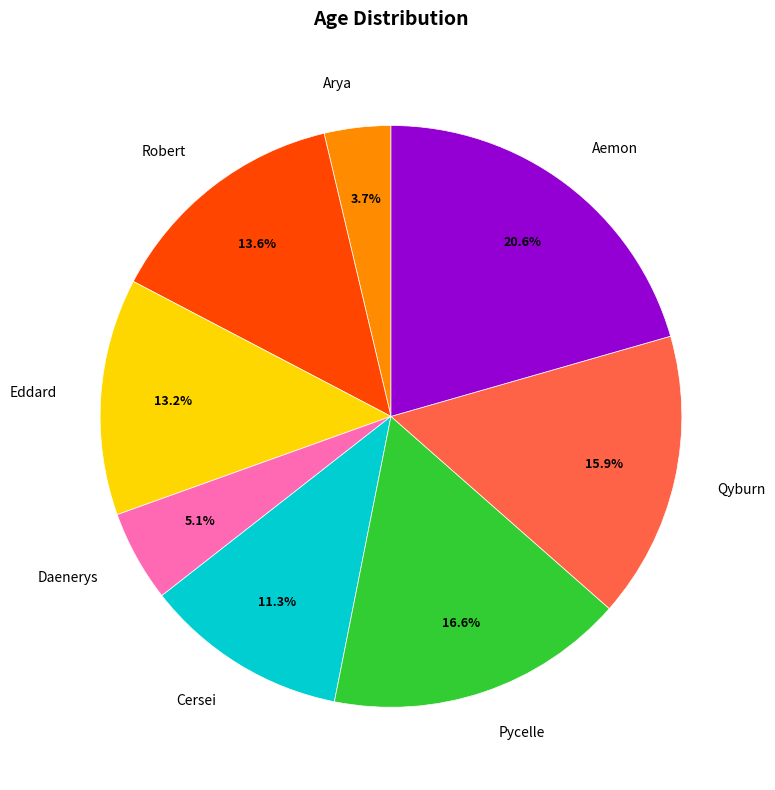

Combined, do Cersei and Aemon account for over 50%?

No